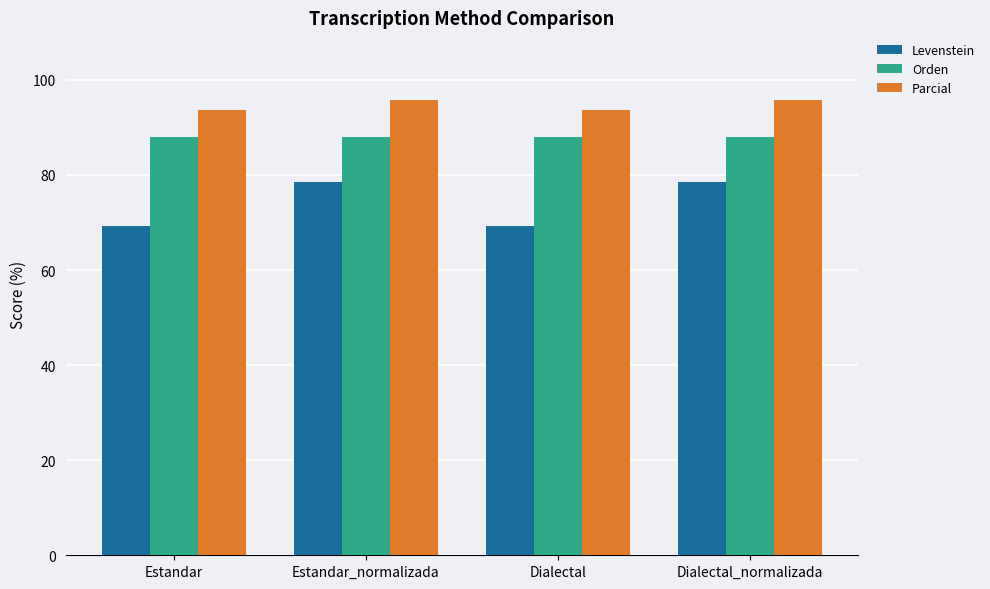

Reading left to right, transcribe all the data shown in this chart.

Levenstein: 69.4	78.6	69.4	78.6
Orden: 88.0	88.0	88.0	88.0
Parcial: 93.6	95.7	93.6	95.7